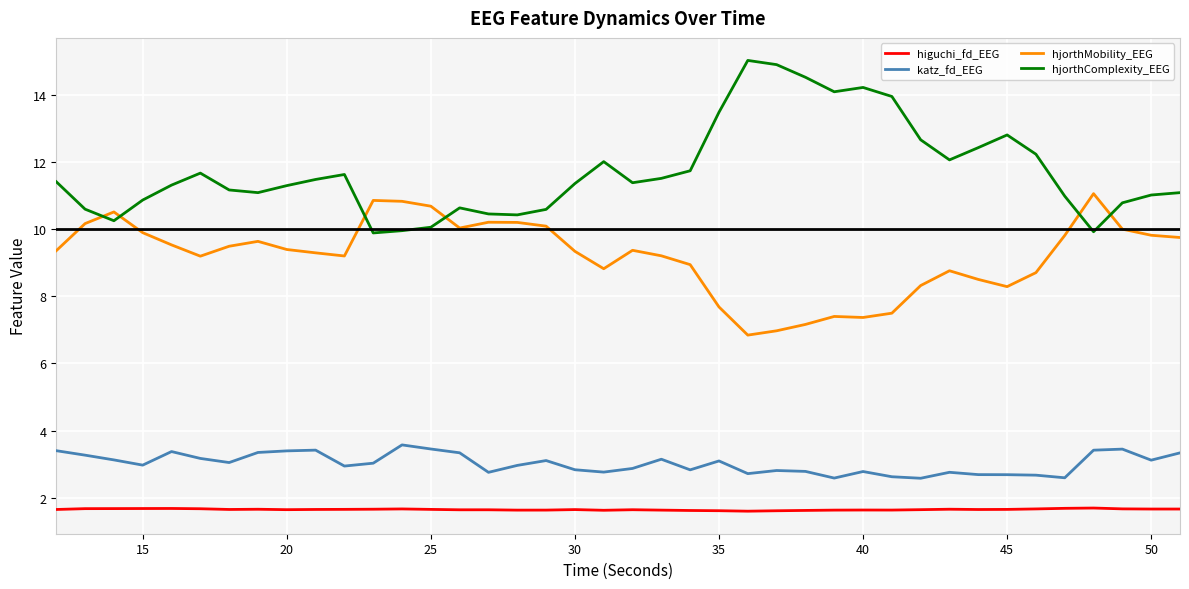

What is the maximum value for higuchi_fd_EEG?

1.7